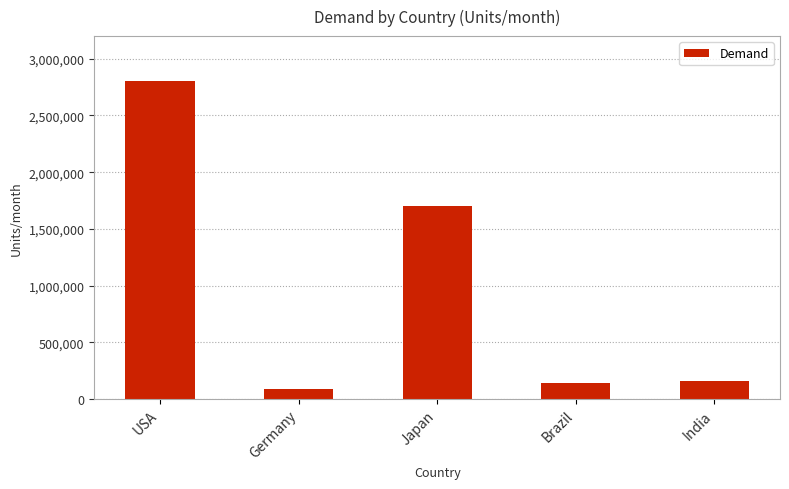

What is the change in value from Germany to Brazil?

+55000